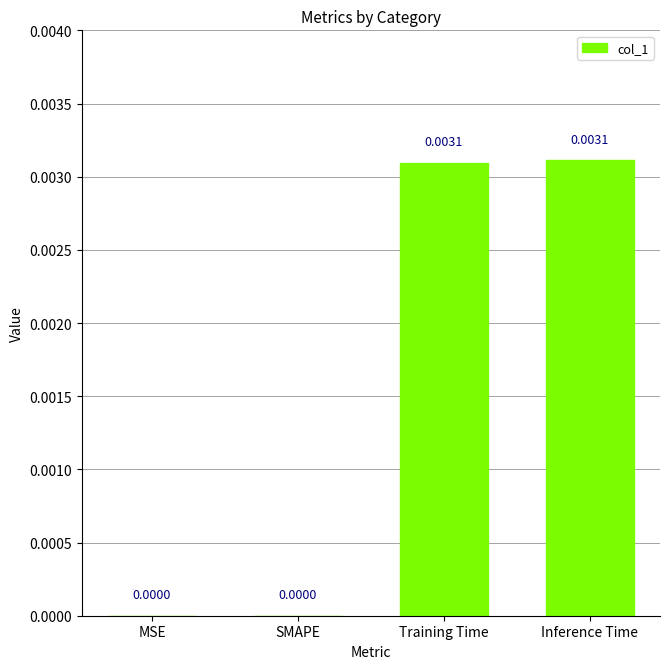

How many data points are above 0?

2